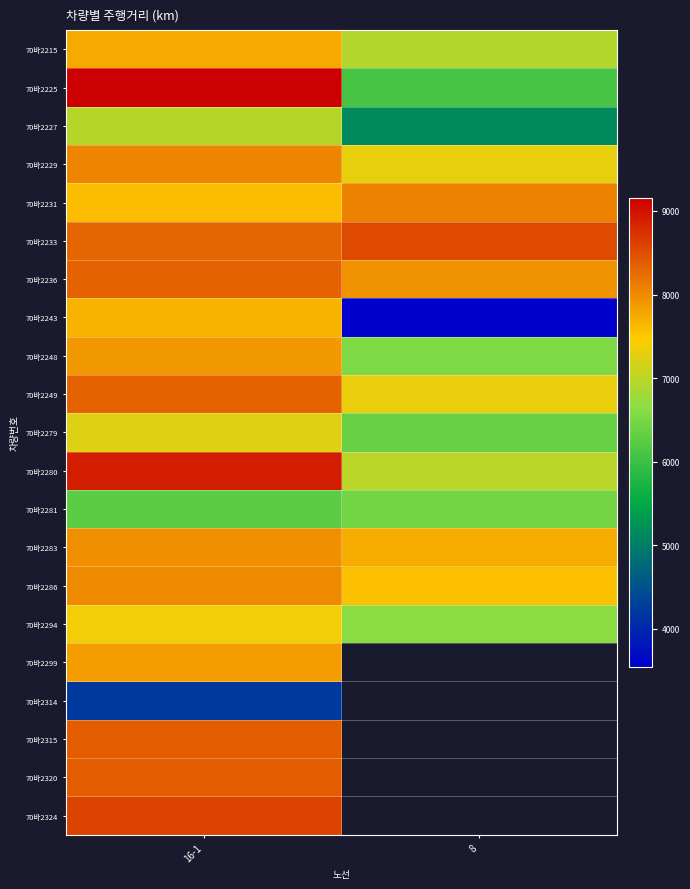

True or false: 70바2286 has a value of 2205.5 at 16-1.

False